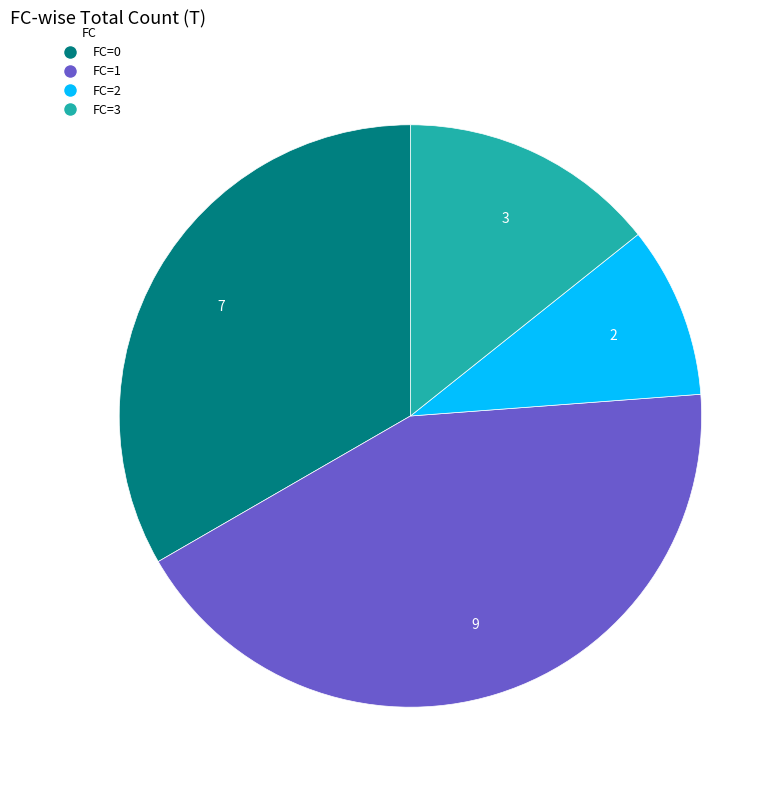

How many slices are in this pie chart?

4